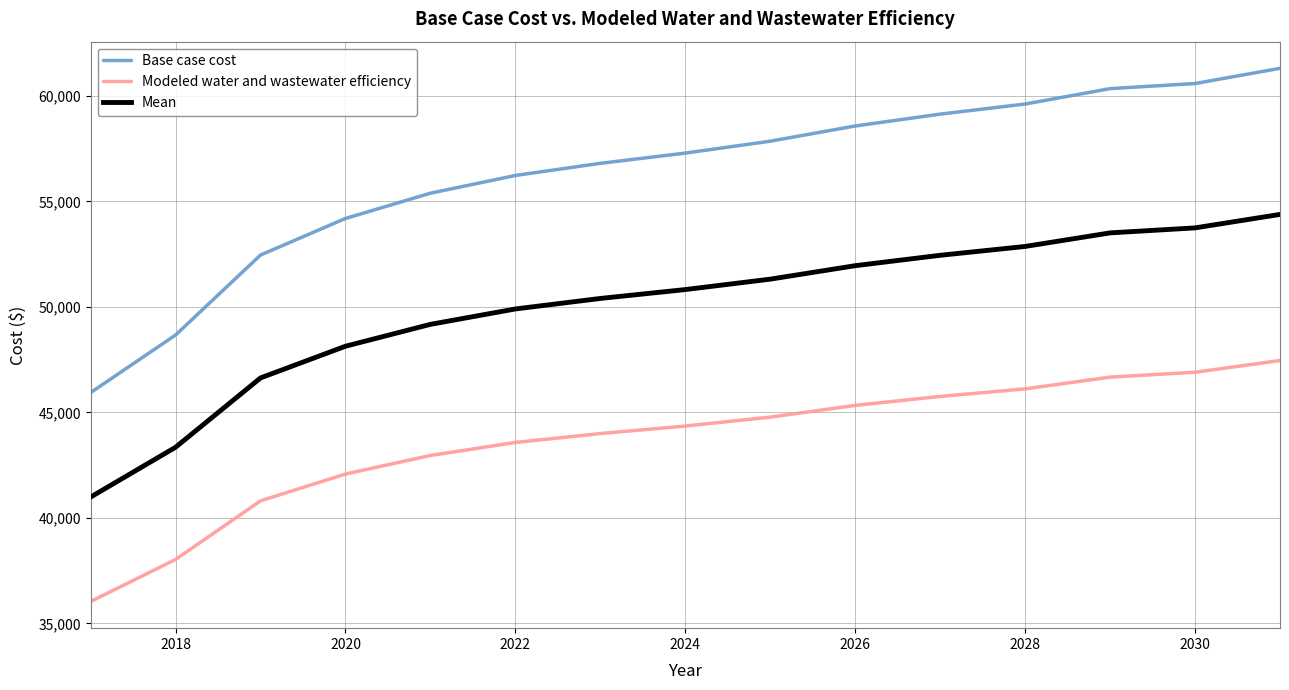

Reading left to right, transcribe all the data shown in this chart.

Base case cost: 45936.2	48665.2	52457.0	54190.5	55386.6	56227.4	56802.7	57287.6	57852.0	58572.9	59134.1	59613.2	60342.9	60585.2	61305.4
Modeled water and wastewater efficiency: 36034.9	38027.7	40806.2	42077.7	42956.4	43573.6	43994.9	44351.5	44774.6	45329.9	45753.9	46112.9	46668.9	46900.6	47457.4
Mean: 40985.6	43346.4	46631.6	48134.1	49171.5	49900.5	50398.8	50819.5	51313.3	51951.4	52444.0	52863.1	53505.9	53742.9	54381.4